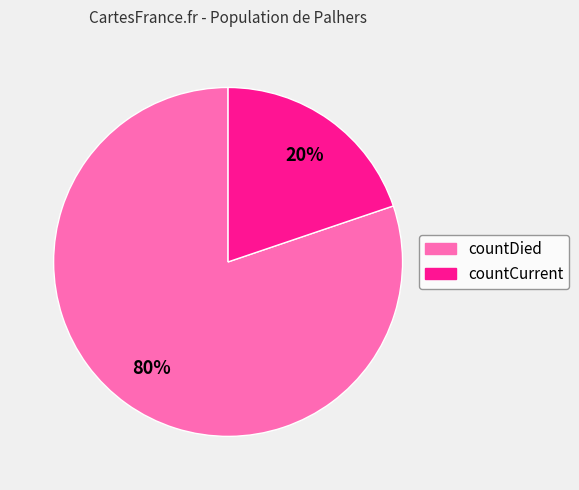

The countDied slice represents 80% of the pie. True or false?

True